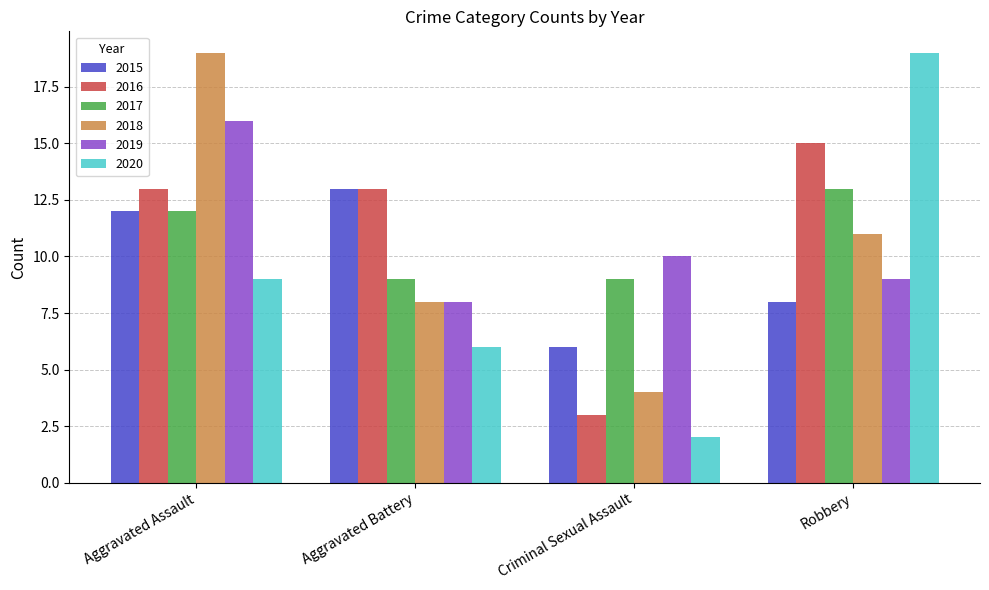

Which series has the largest range (max minus min)?

2020